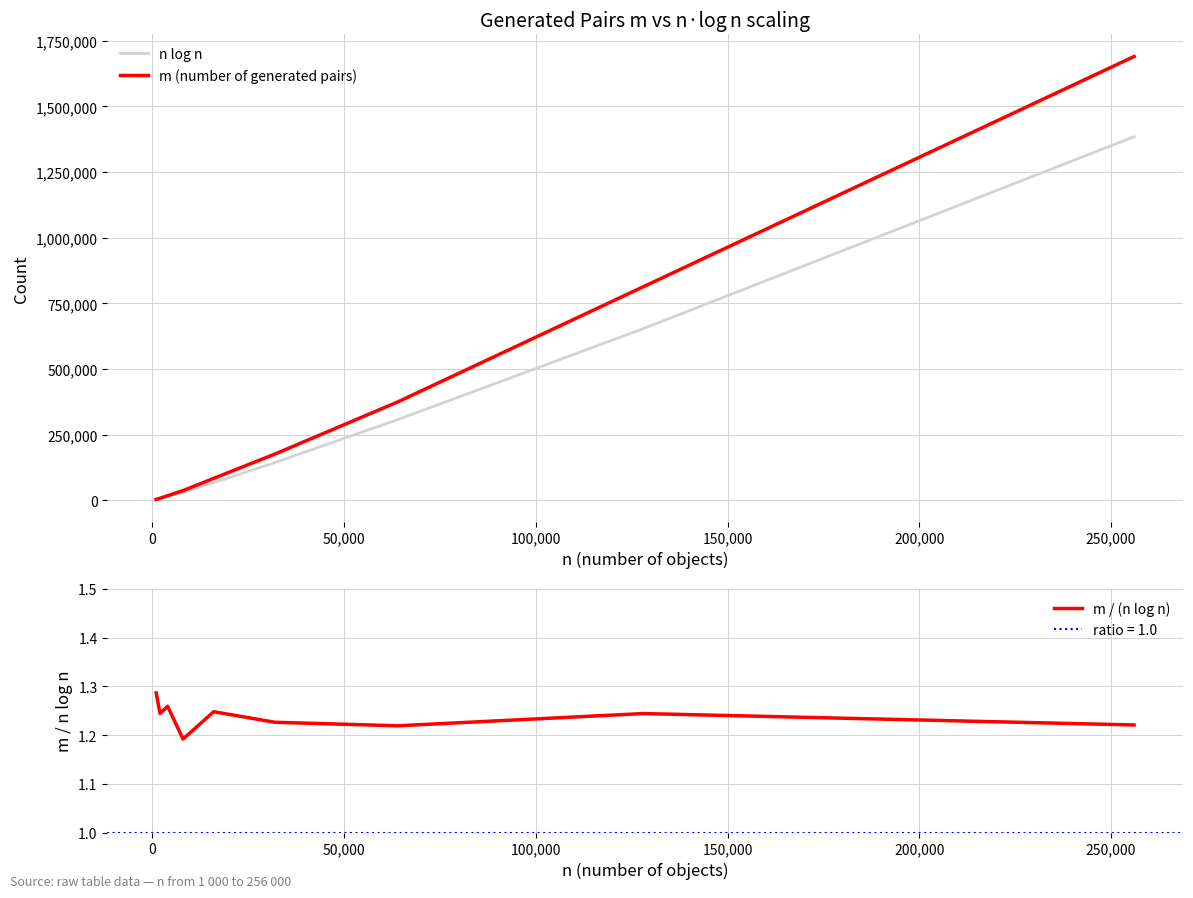

Does the chart display data point markers on the line(s)?

No